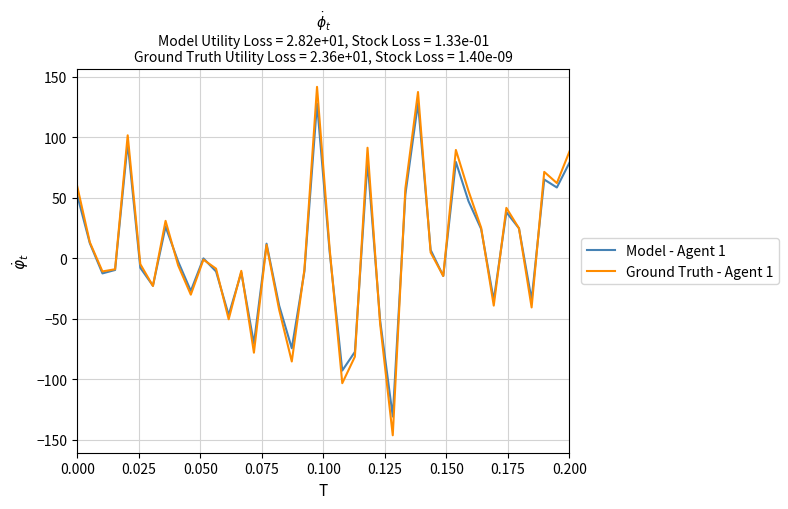

What is the highest value of the Model - Agent 1 series?

128.2